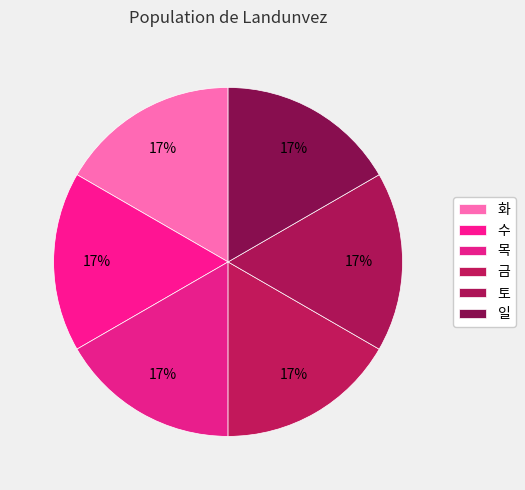

Is it true that 목 is 11% of the pie?

False